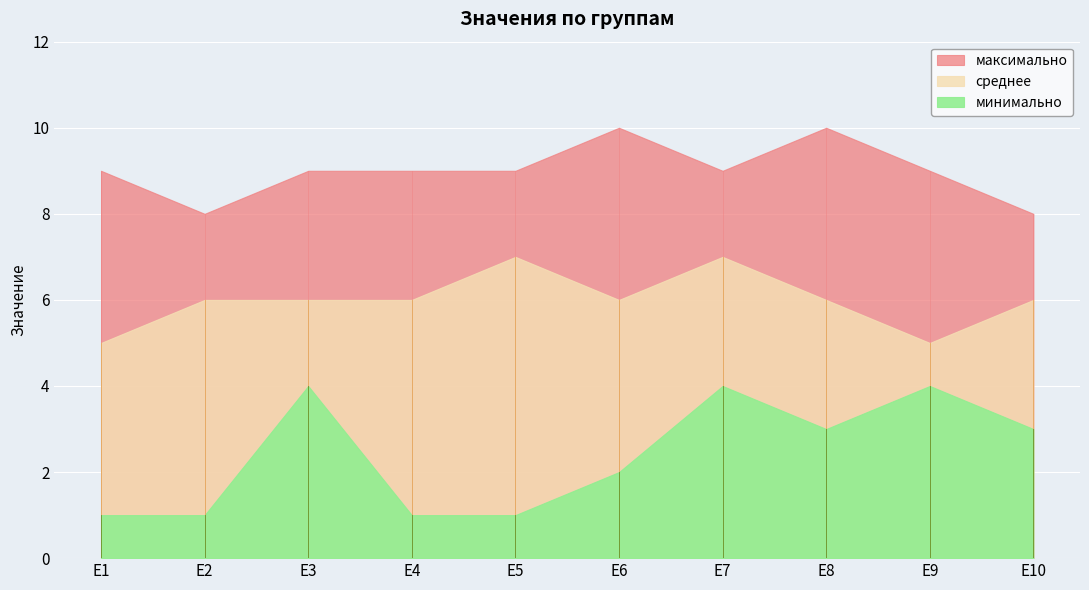

Reading left to right, extract all data points from this chart.

минимально: E1=1	E2=1	E3=4	E4=1	E5=1	E6=2	E7=4	E8=3	E9=4	E10=3
среднее: E1=5	E2=6	E3=6	E4=6	E5=7	E6=6	E7=7	E8=6	E9=5	E10=6
максимально: E1=9	E2=8	E3=9	E4=9	E5=9	E6=10	E7=9	E8=10	E9=9	E10=8